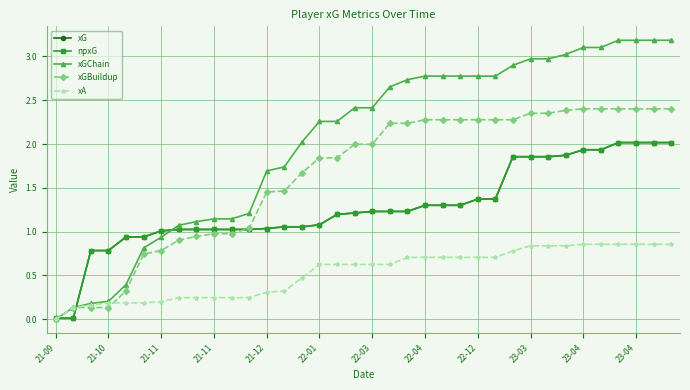

Is this an area chart (filled region under the line)?

No